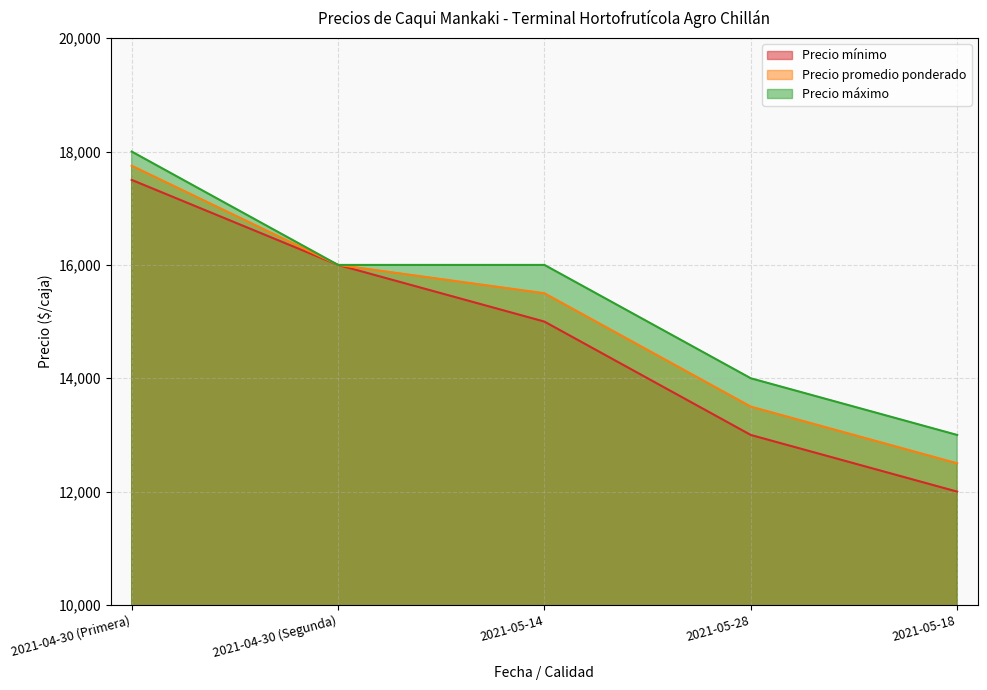

What value does the Precio mínimo series have at 2021-05-18, to the nearest 10?

12000